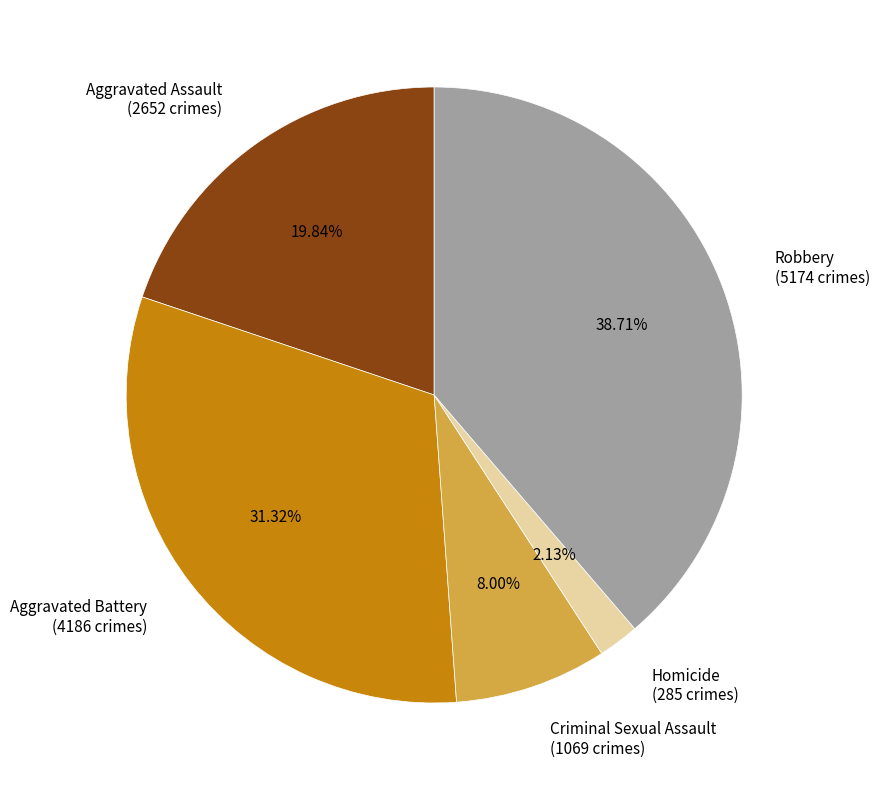

Which slice is the smallest?

Homicide